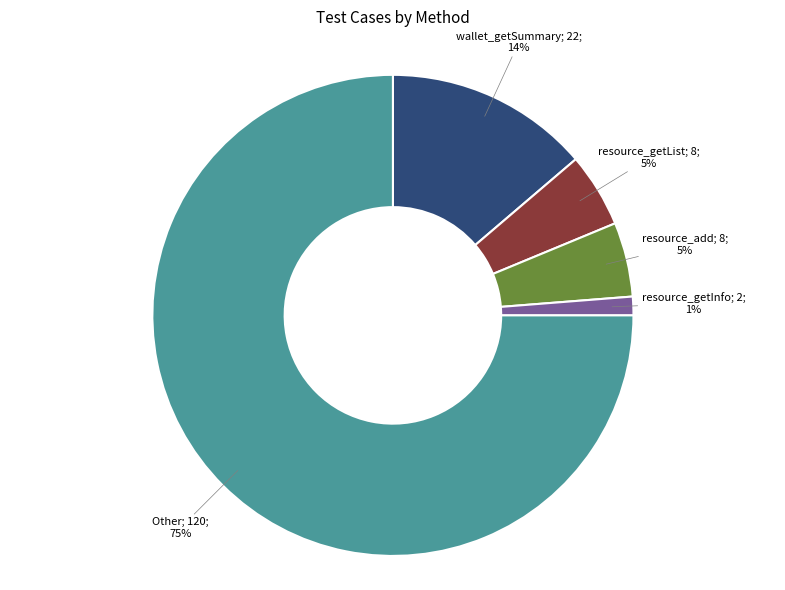

To the nearest percent, what is the difference between the largest and smallest slice percentages?

74%